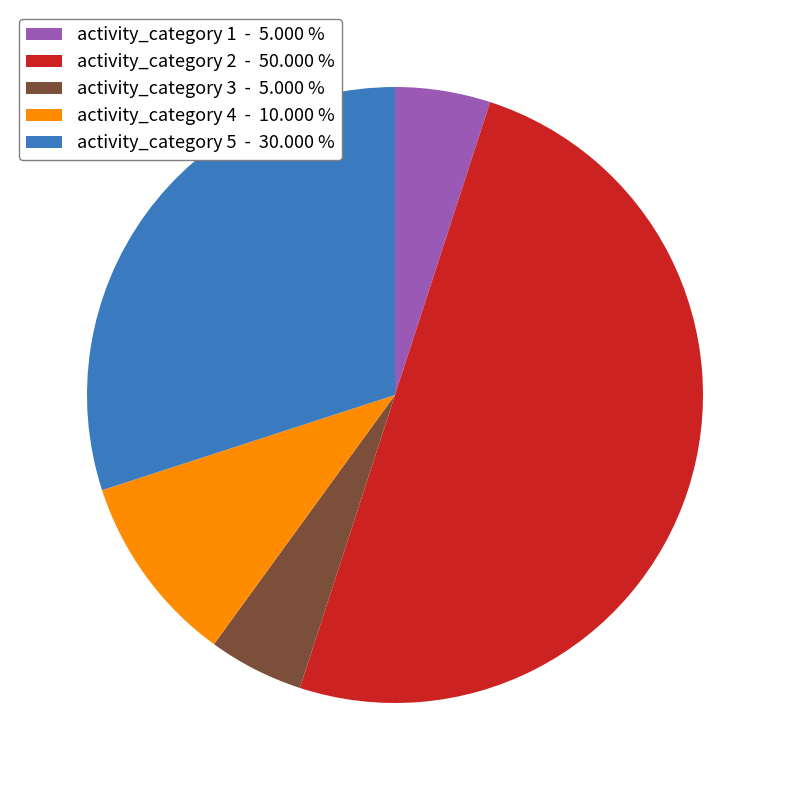

Which slice is the largest?

activity_category 2 - 50.000 %